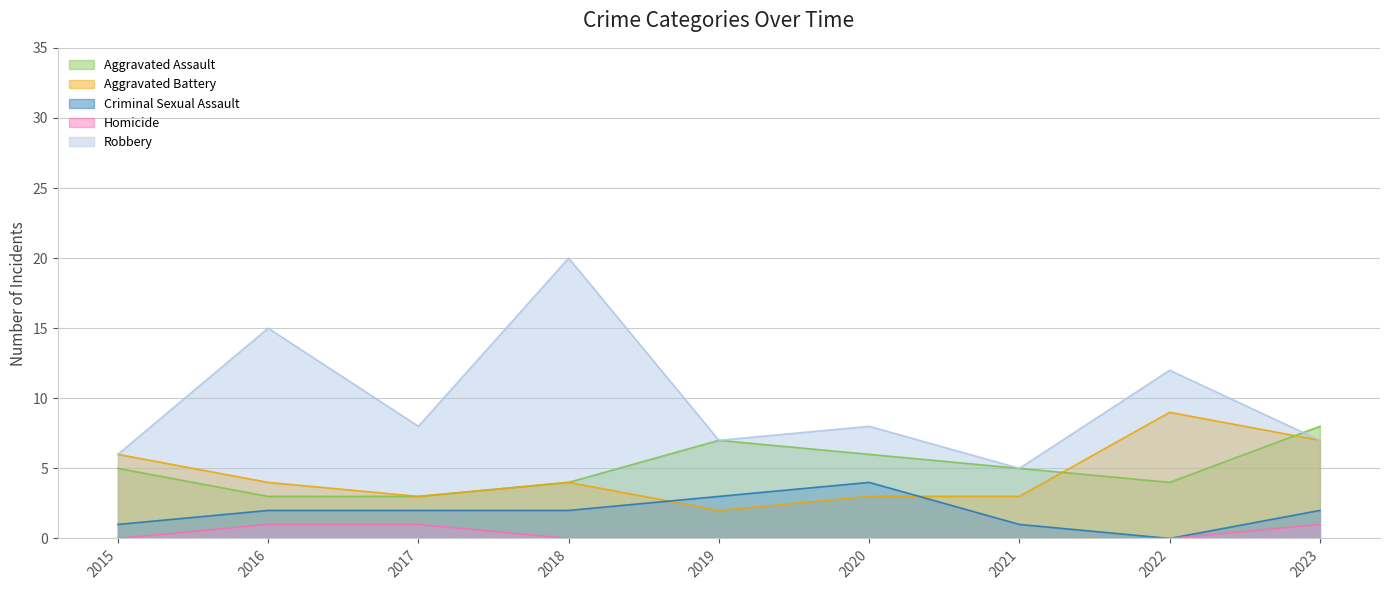

Does the chart have visible grid lines?

Yes